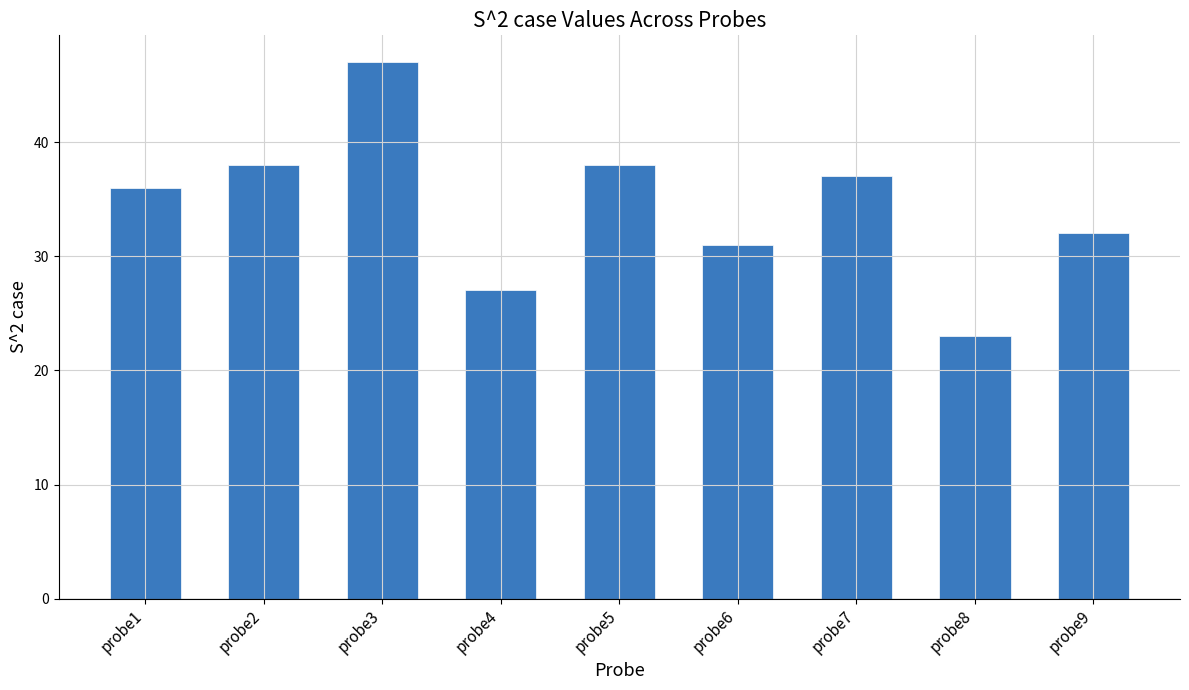

Reading left to right, extract all data points from this chart.

probe1=36	probe2=38	probe3=47	probe4=27	probe5=38	probe6=31	probe7=37	probe8=23	probe9=32